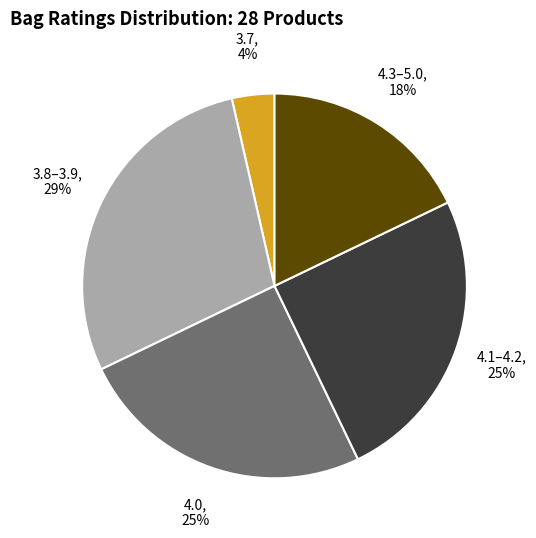

Which slice is the largest?

3.8–3.9, 29%